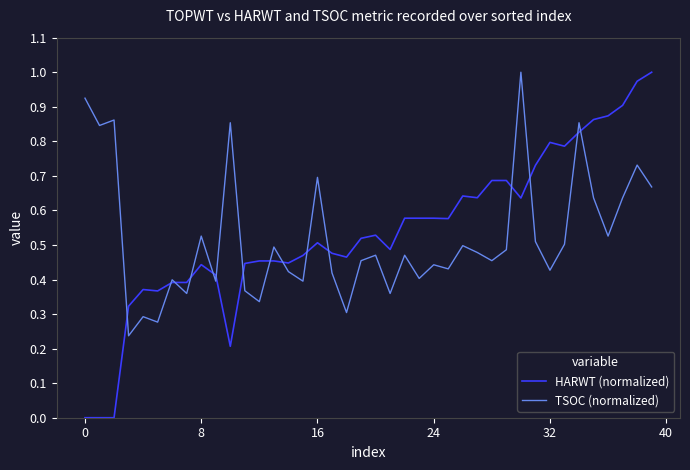

Which series has the widest spread of values?

HARWT (normalized)